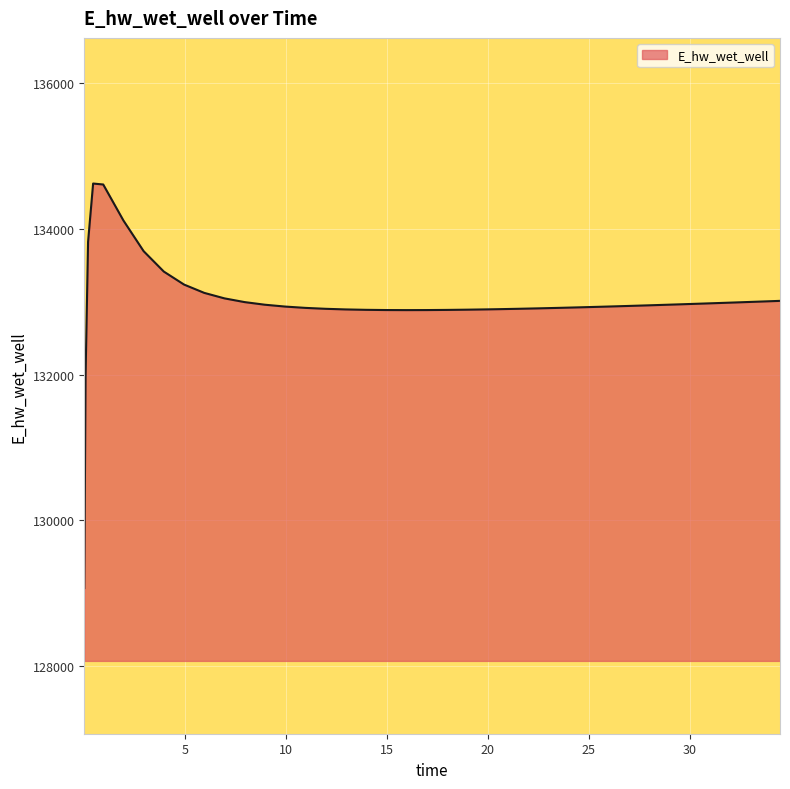

What is the sum of all values?

5319790.3